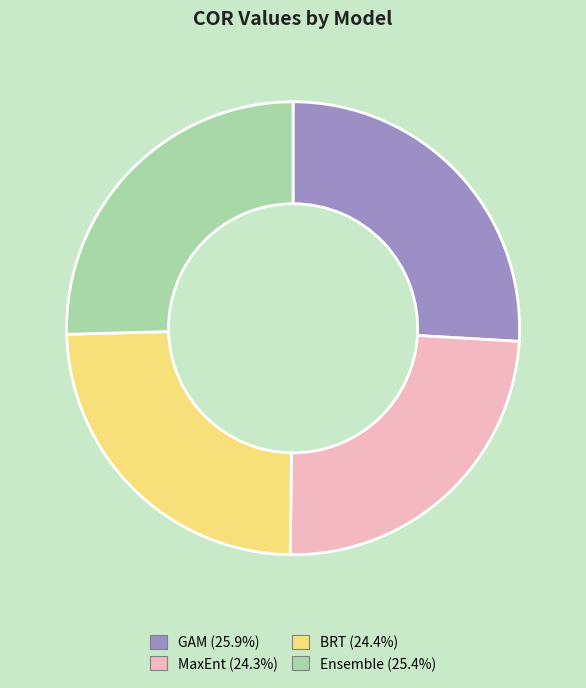

What is the largest slice in the pie chart?

GAM